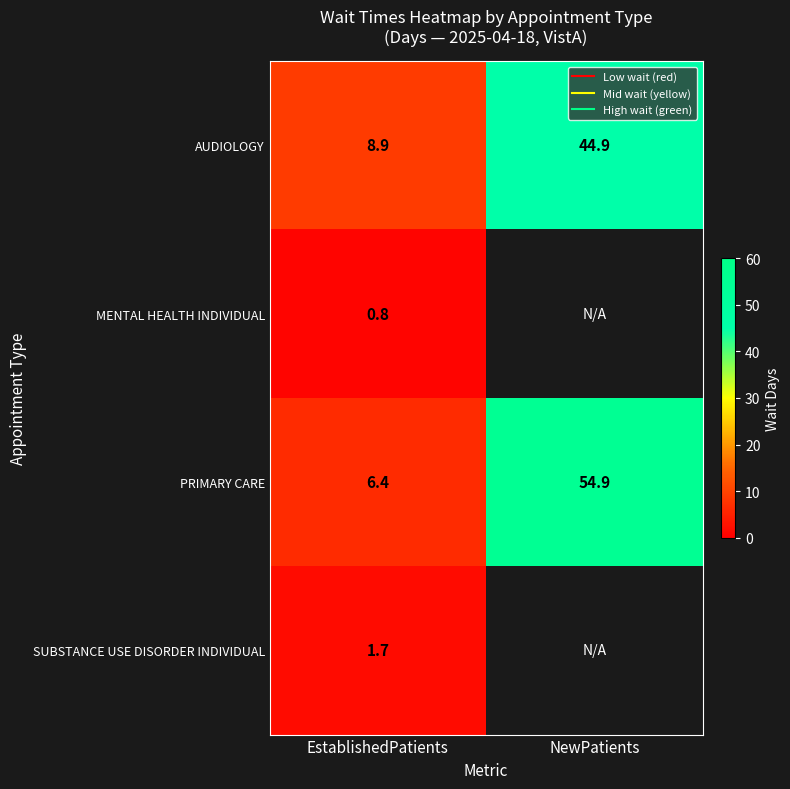

What is the lowest value of the MENTAL HEALTH INDIVIDUAL series?

0.8